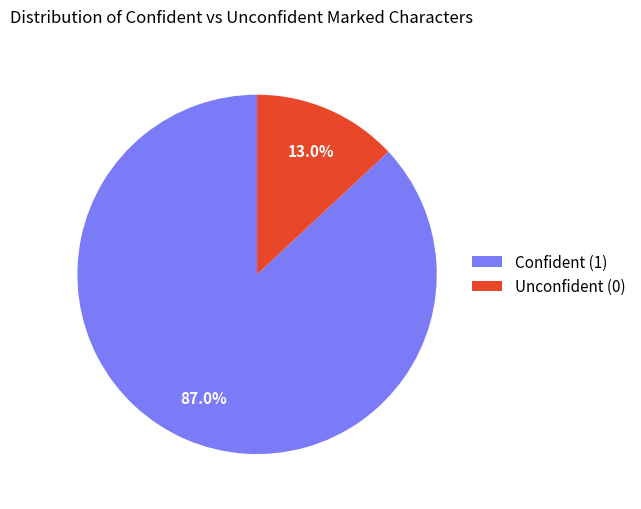

To the nearest percent, what is the average slice percentage?

50%